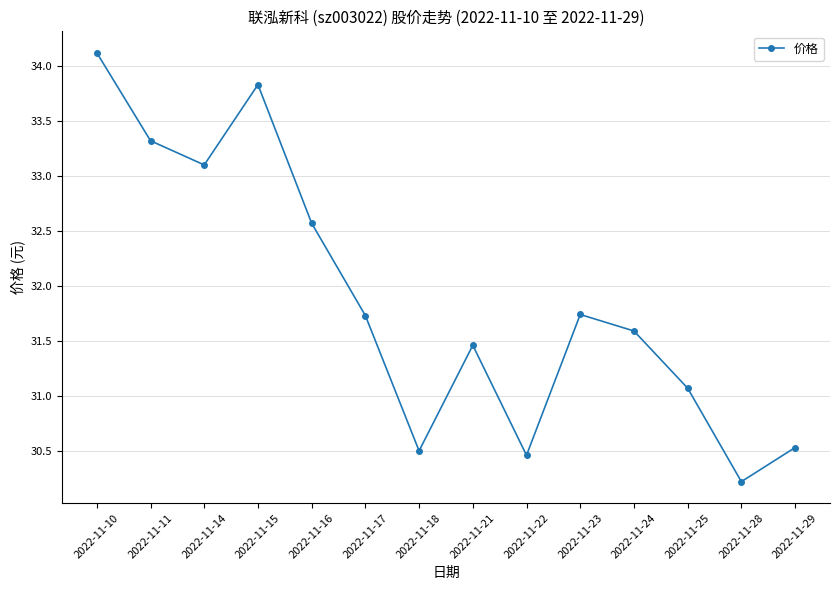

Count the number of values greater than 31.

10